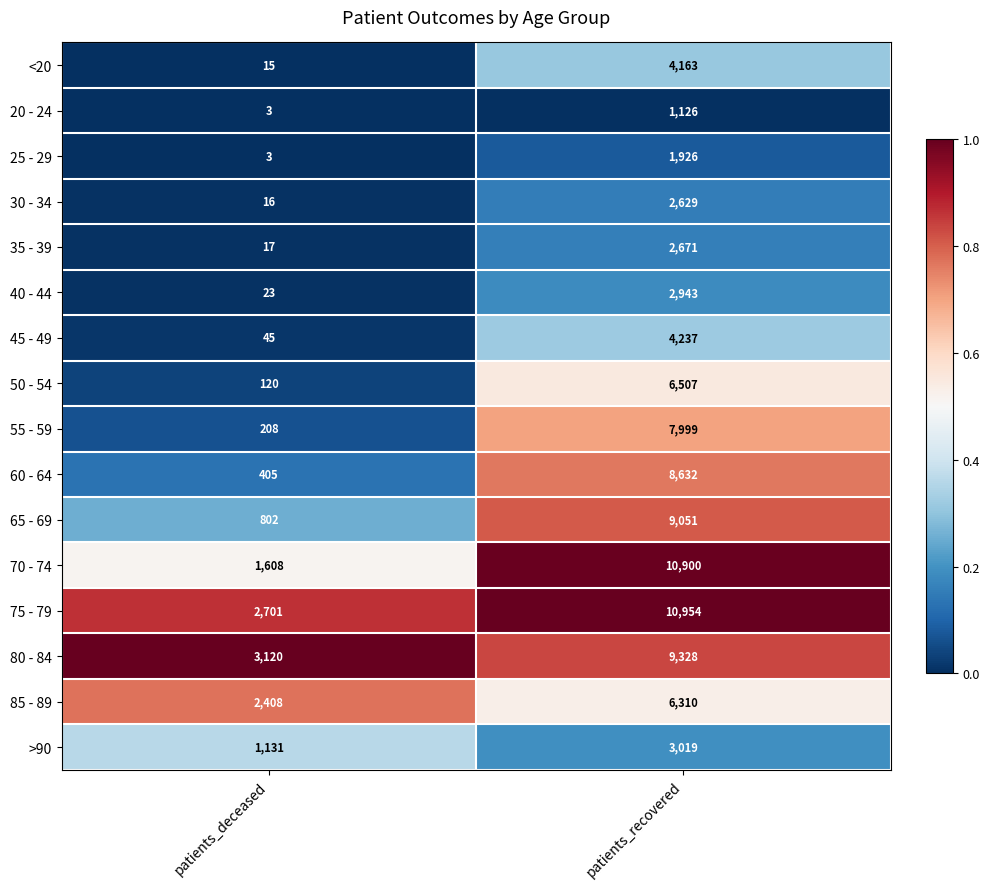

Between patients_deceased and patients_recovered, which series saw the biggest shift?

70 - 74